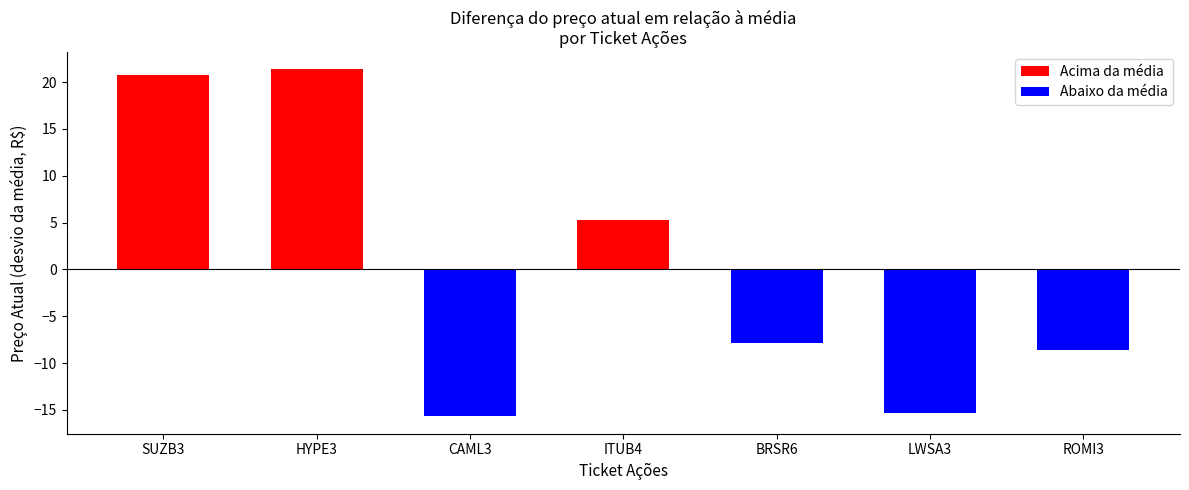

The chart shows a value of -7.9 at BRSR6. True or false?

True